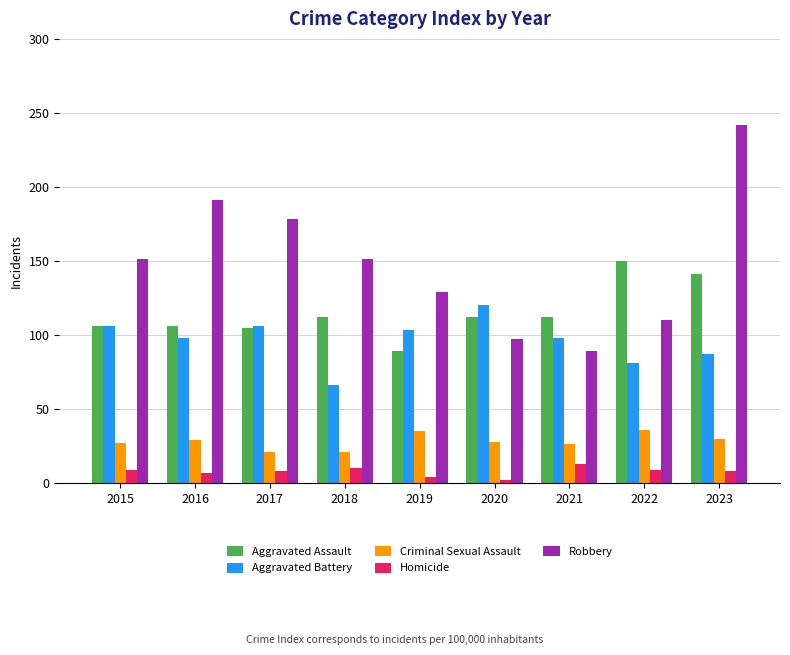

Is the value of Criminal Sexual Assault at 2020 greater than the value of Homicide at 2015?

Yes